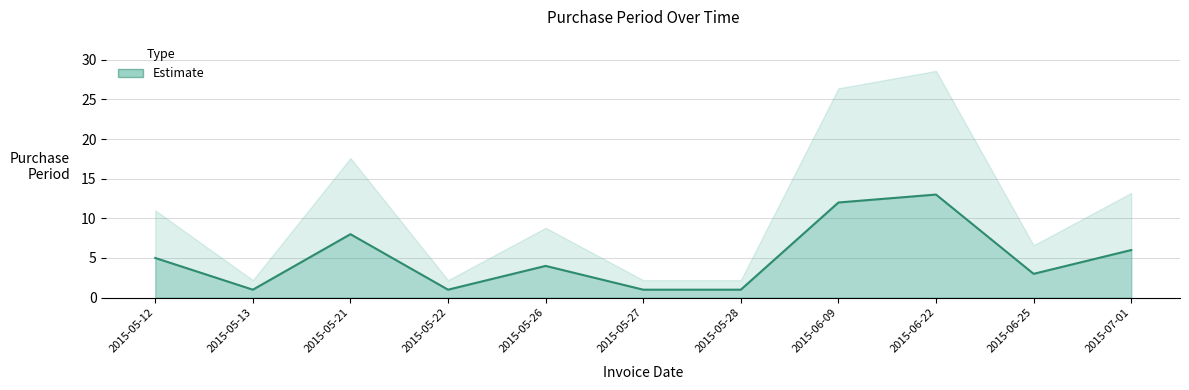

What is the average value?

5